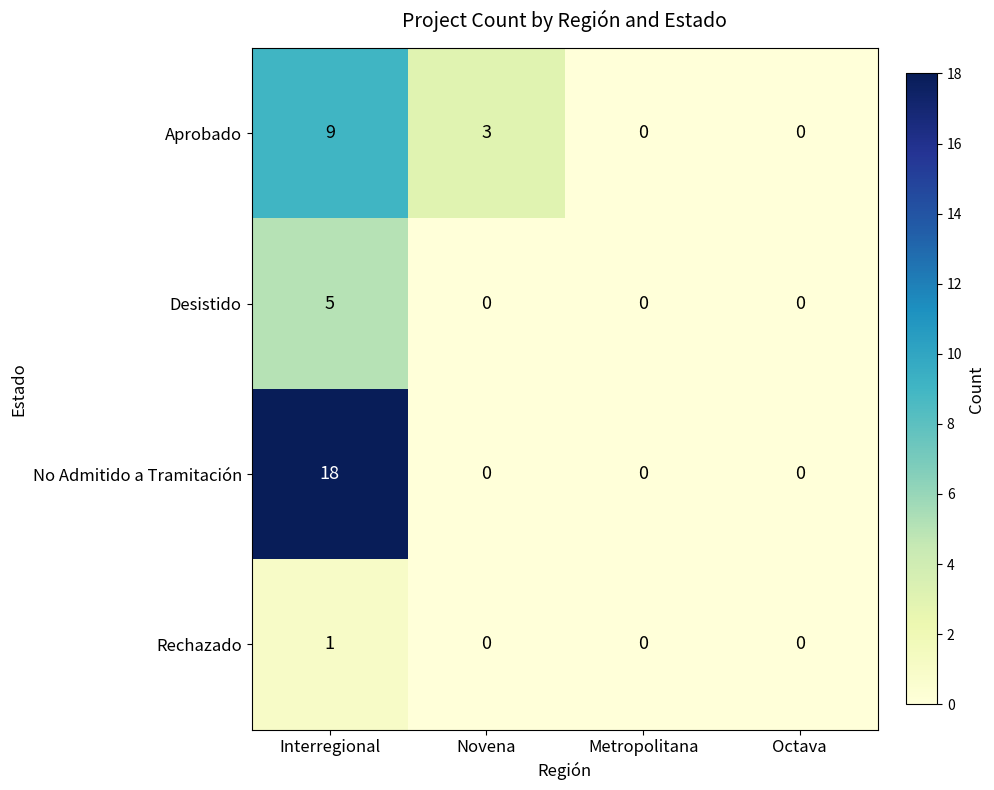

List the series in order of their overall mean, highest first.

No Admitido a Tramitación, Aprobado, Desistido, Rechazado